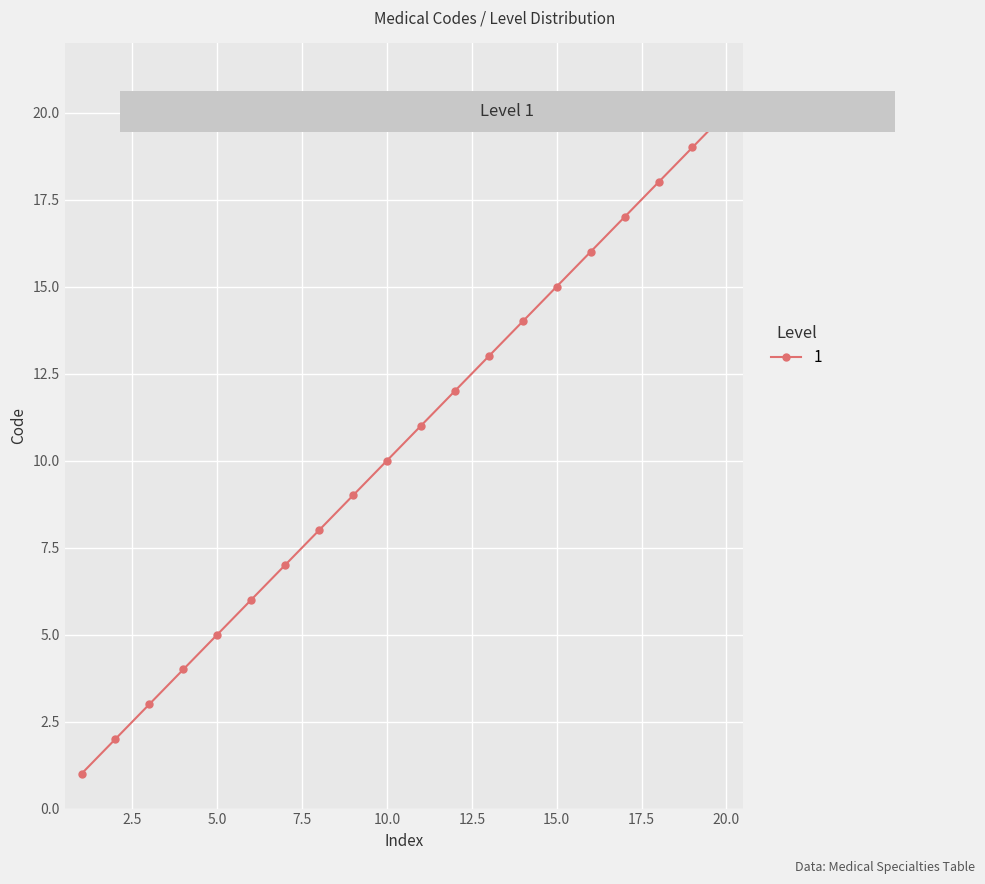

What is the greatest value displayed?

20